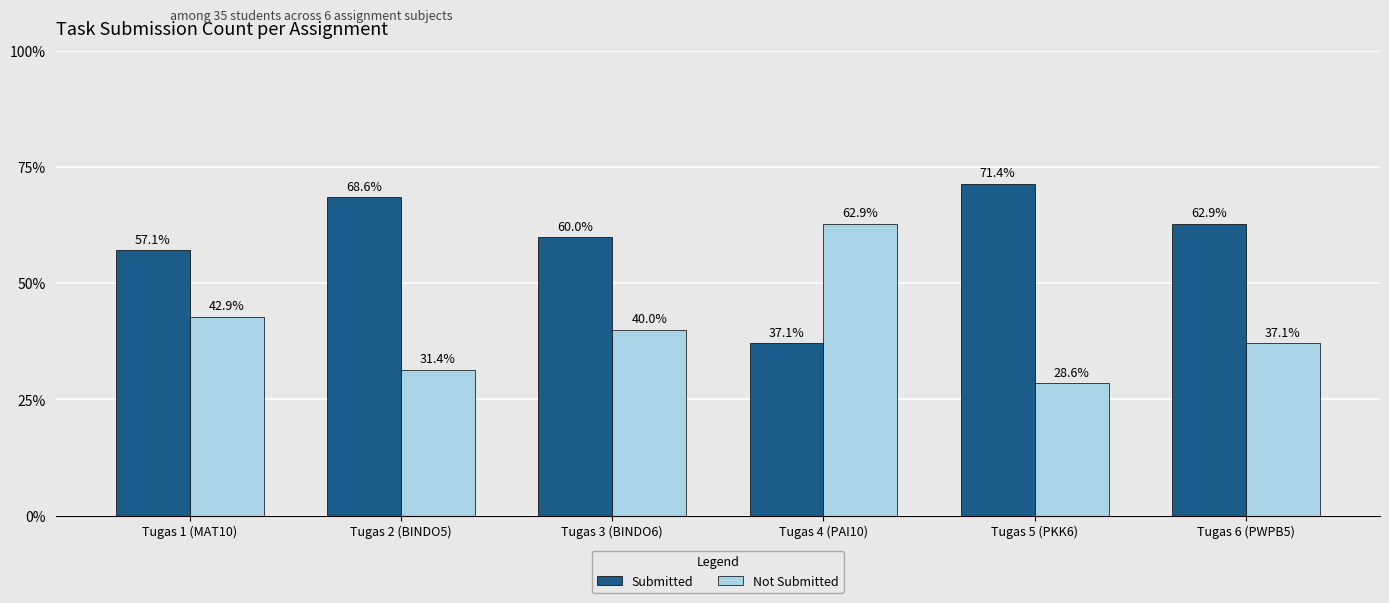

Does the chart contain stacked bars?

No